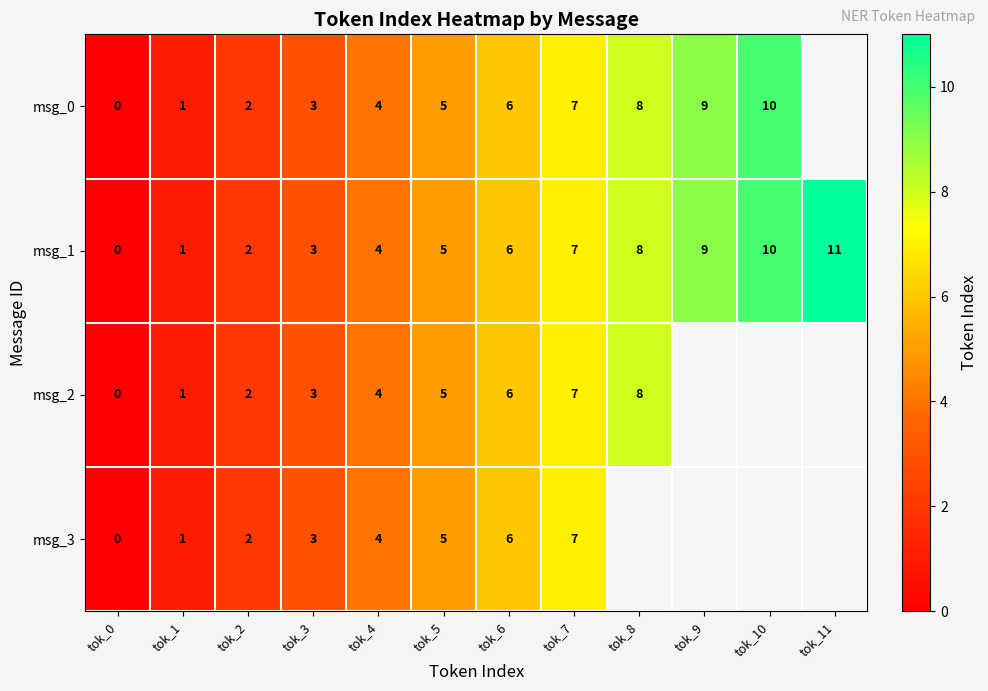

Rank the categories by msg_1 value from lowest to highest.

tok_0, tok_1, tok_2, tok_3, tok_4, tok_5, tok_6, tok_7, tok_8, tok_9, tok_10, tok_11